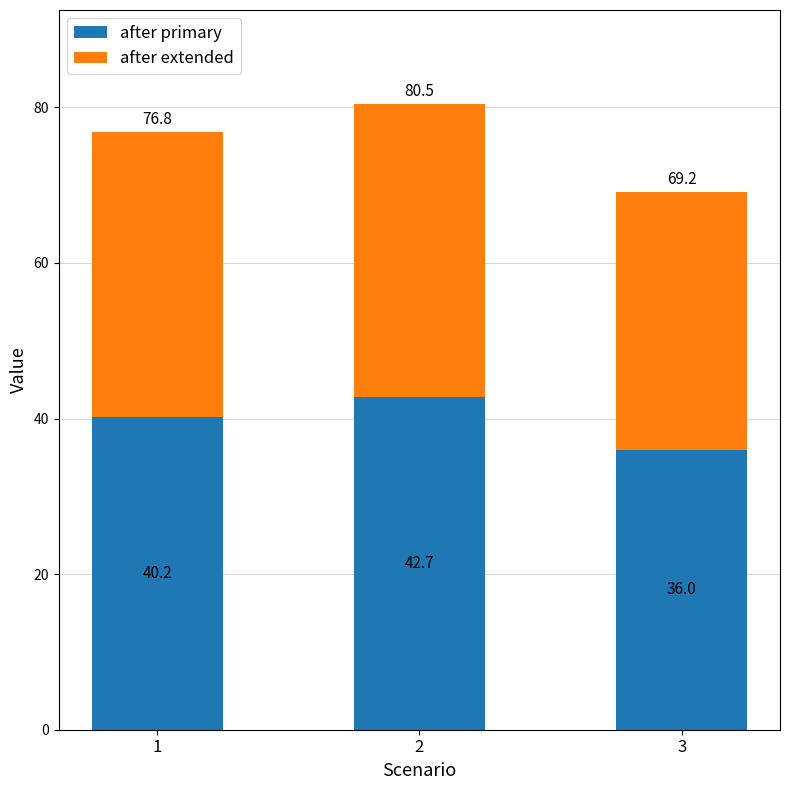

List the labels in order of after primary value, smallest first.

3, 1, 2